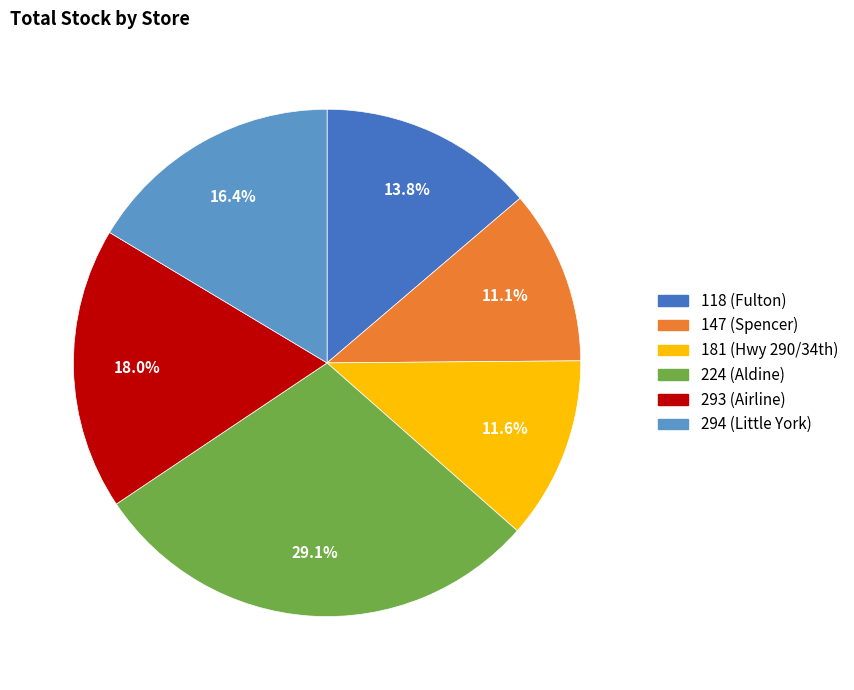

To the nearest percent, what is the combined percentage of 147 (Spencer) and 293 (Airline)?

29%